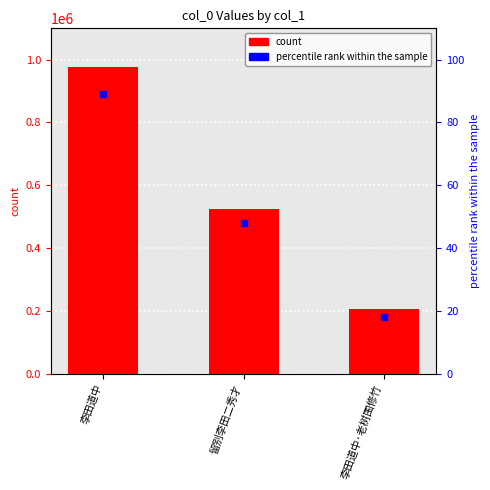

Which series contains the highest Y value?

col_0